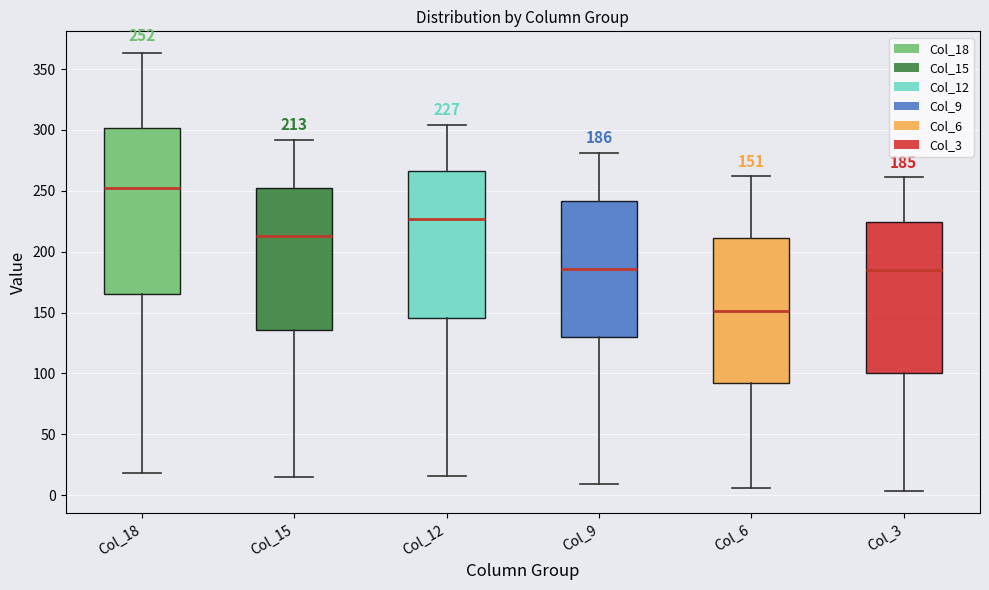

Comparing the boxes themselves (not the whiskers), which one is the tallest?

Col_18